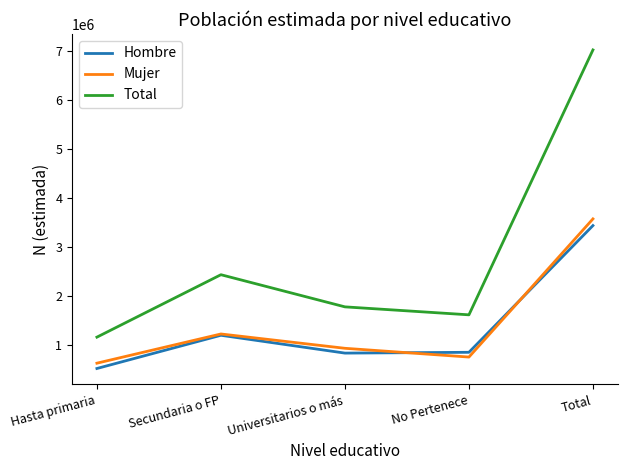

Count the number of data series in this chart.

3